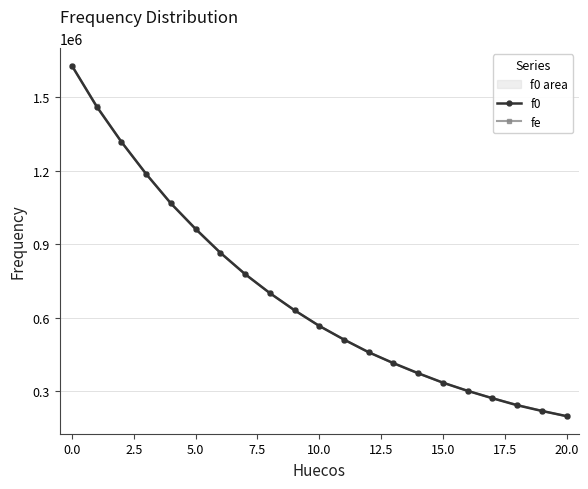

Is it true that fe equals 1317770.2 at 2.5?

True